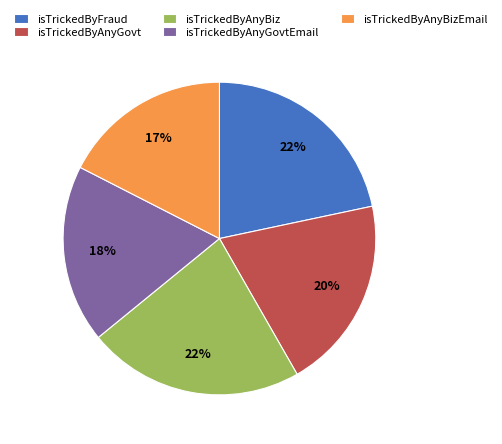

The isTrickedByAnyGovt slice represents 7% of the pie. True or false?

False